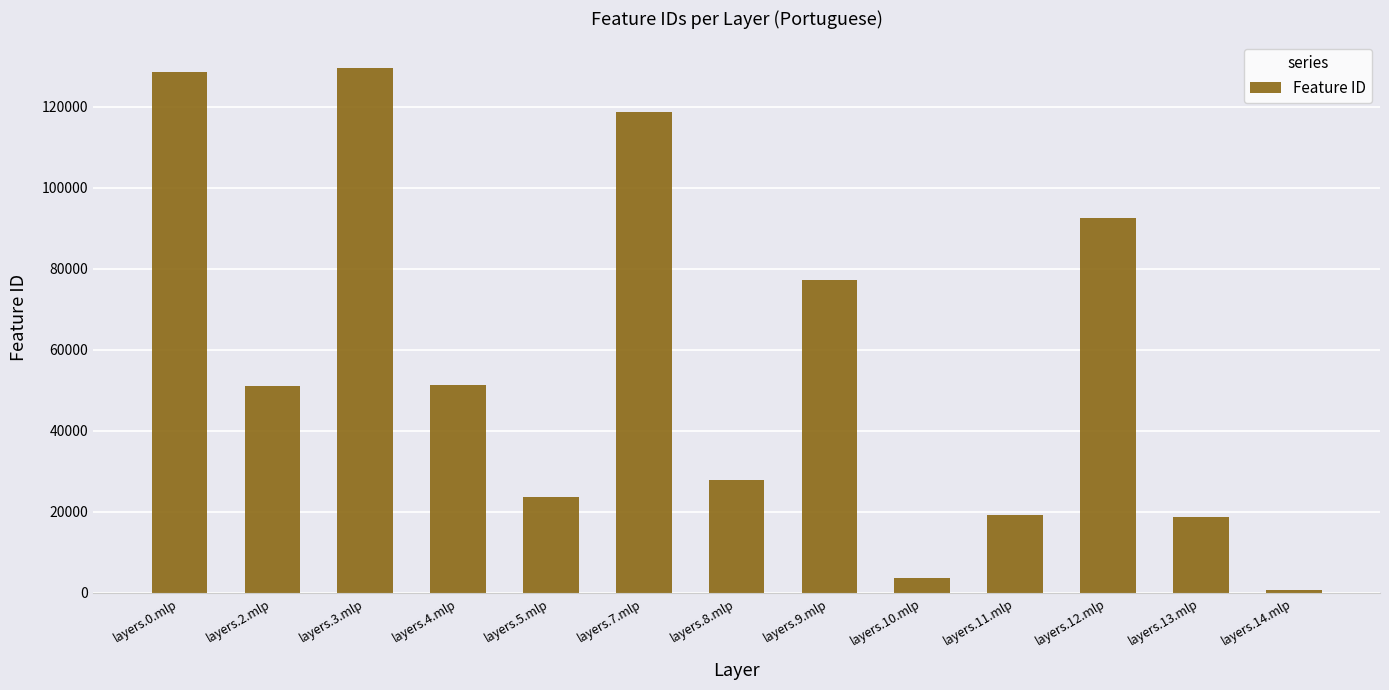

What is the difference between the maximum and minimum values?

129028